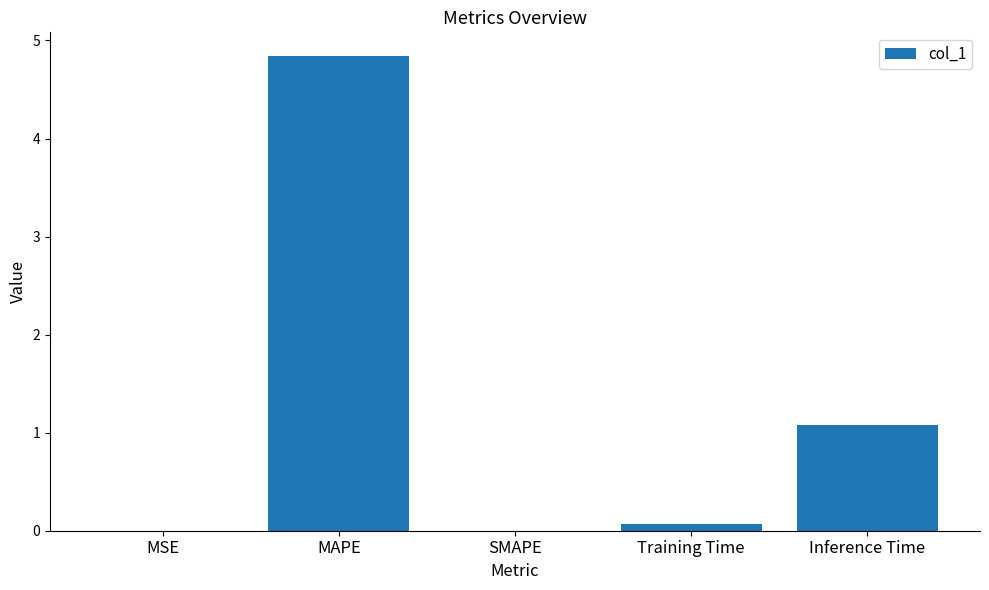

What is the change in value from Training Time to Inference Time?

+1.0